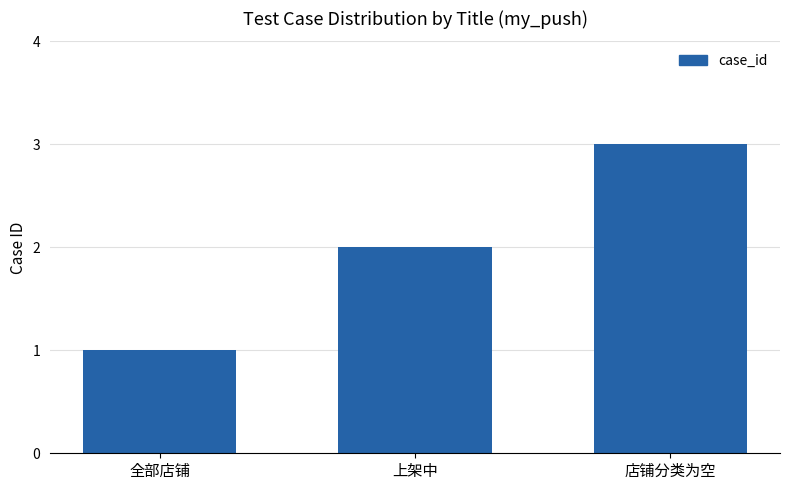

What position from the left is 店铺分类为空?

3